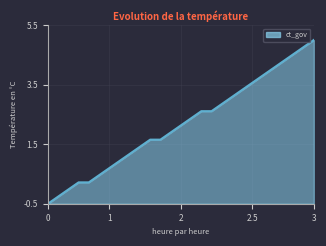

What is the maximum value shown in the chart?

5.0